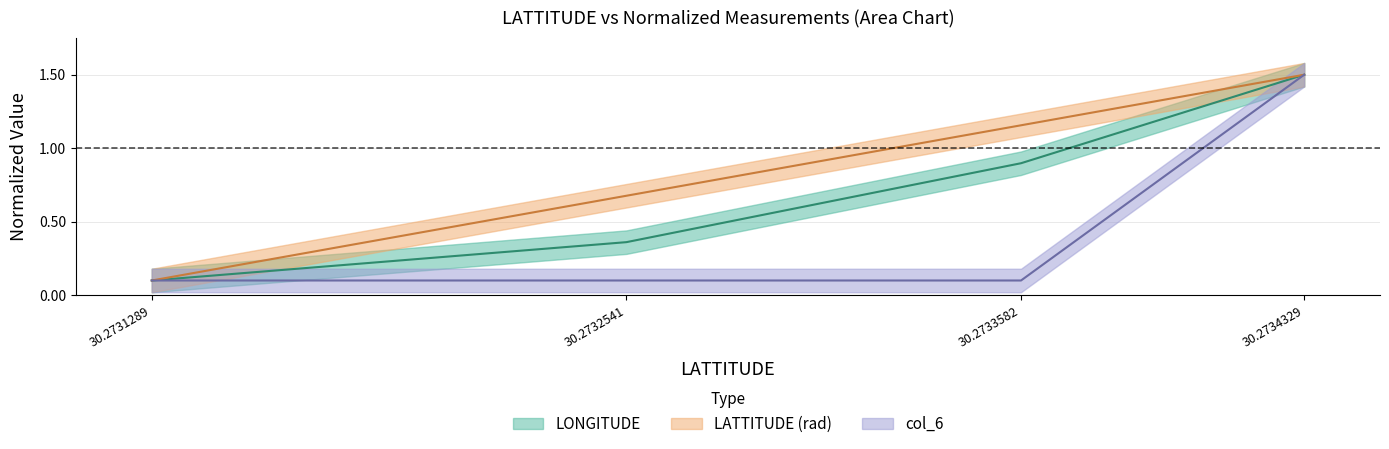

What is the average value of the col_6 series?

0.5